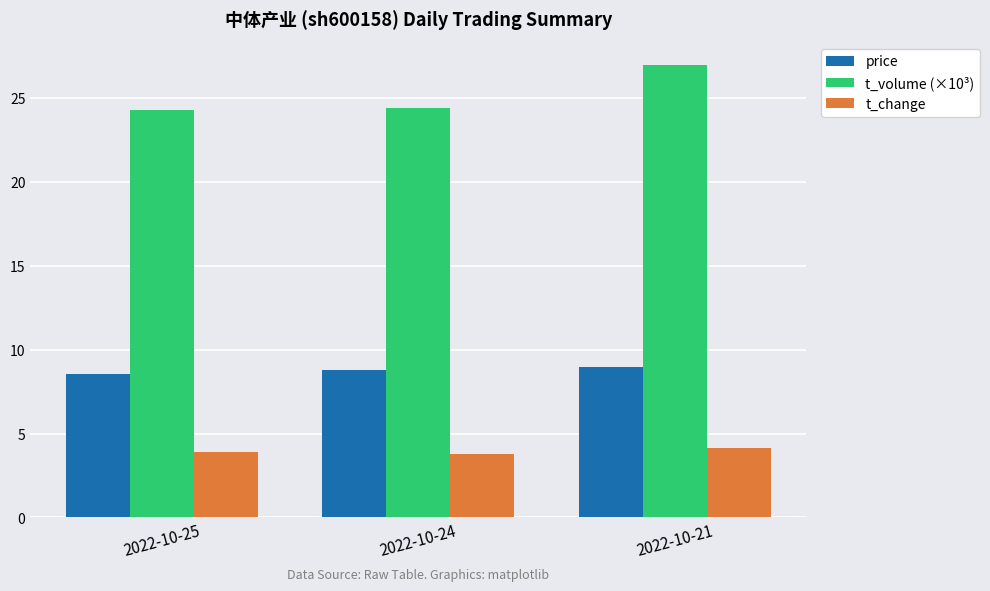

Does the chart contain any negative values?

No